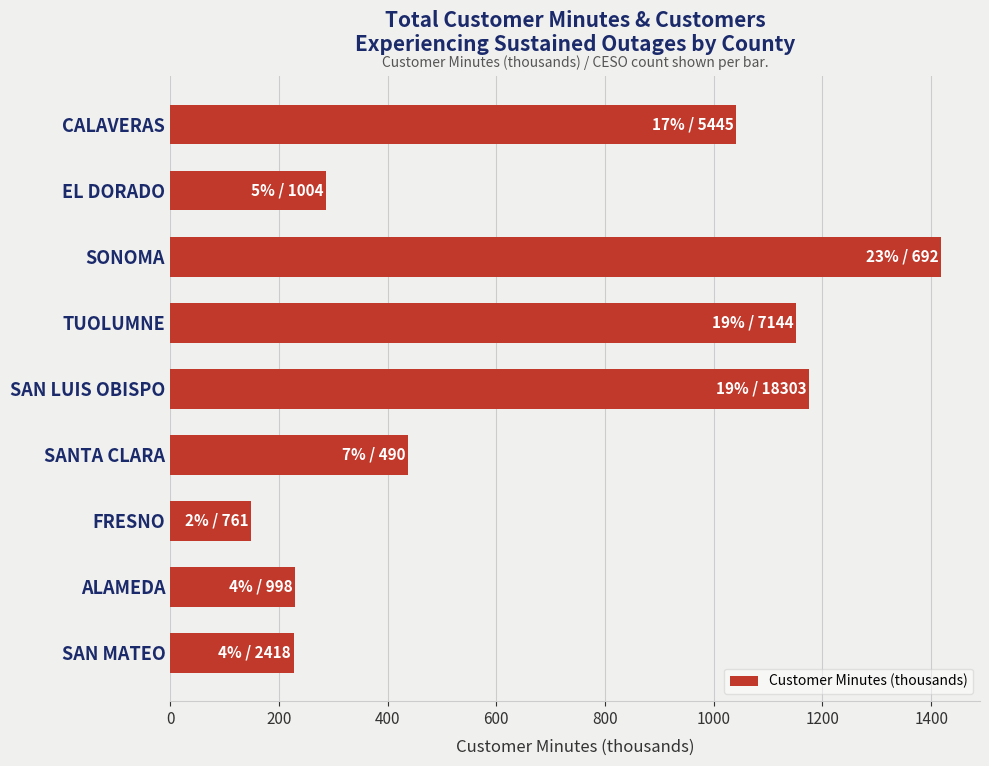

What is the change in value from EL DORADO to SONOMA?

+1131.8